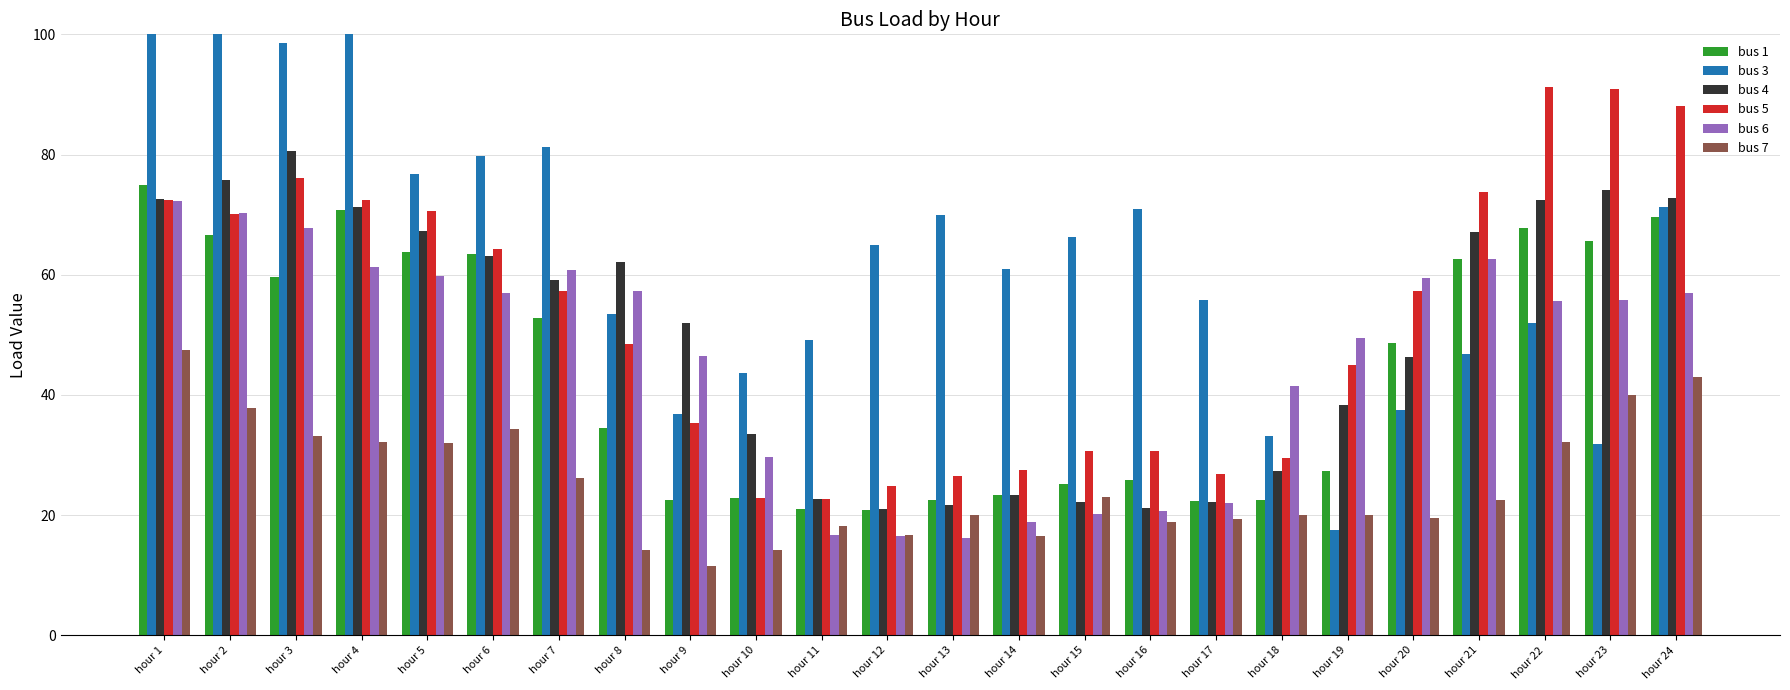

Is it true that bus 3 equals 60.9 at hour 14?

True